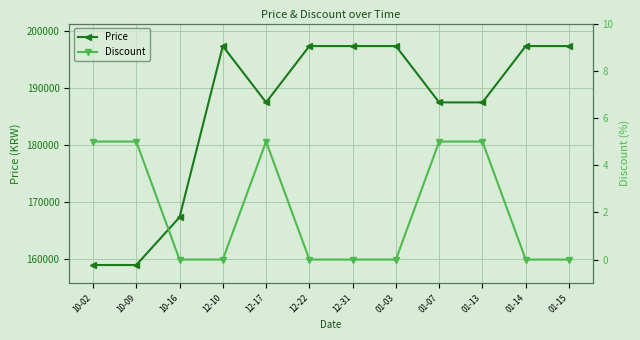

The value of Discount at 10-16 is -2. True or false?

False